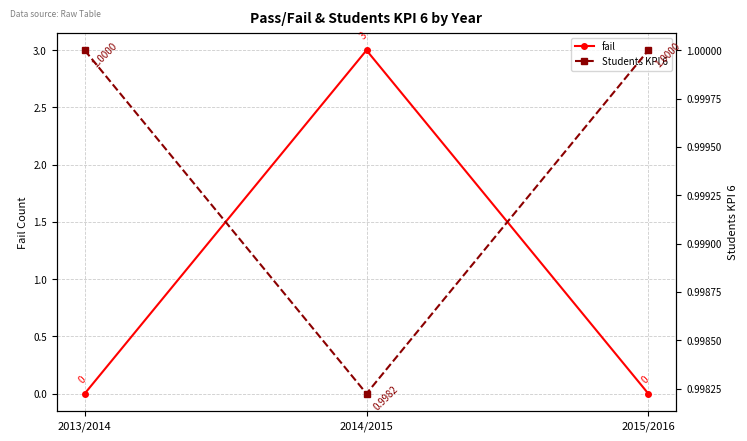

Reading left to right, extract all data points from this chart.

fail: 0.0	3.0	0.0
Students KPI 6: 1.0	1.0	1.0